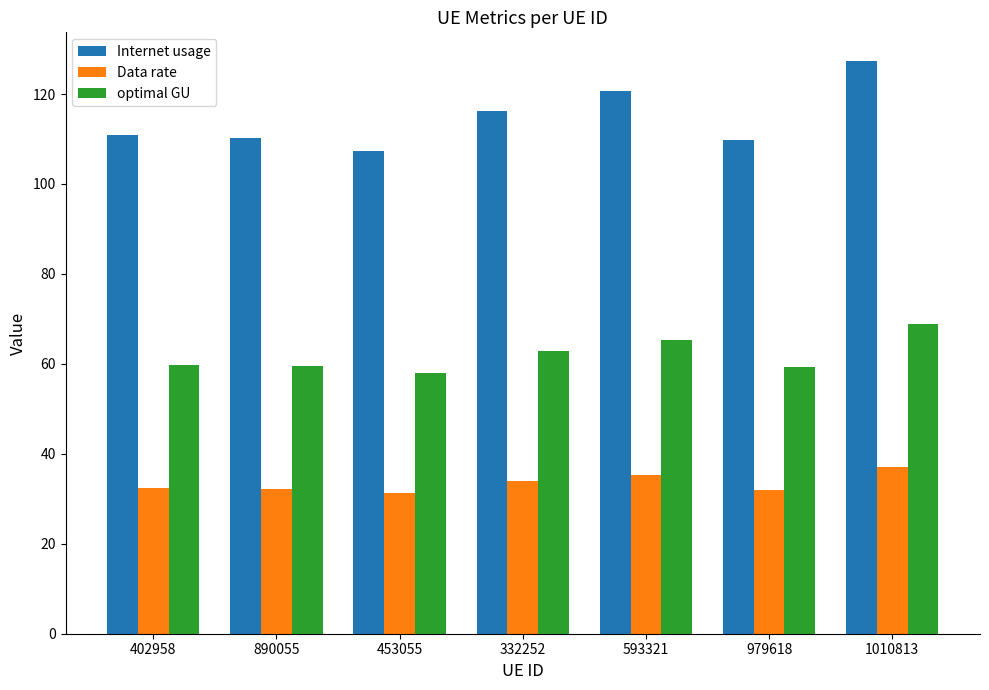

What is the average value of the Data rate series?

33.4